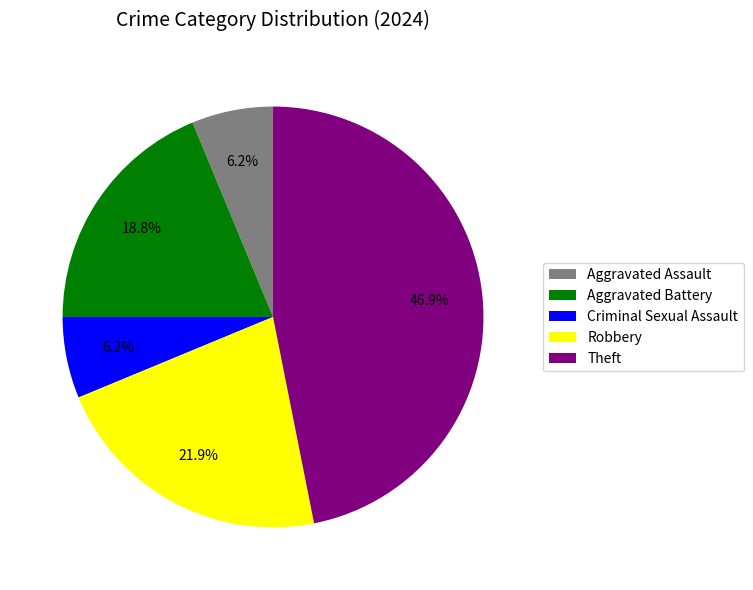

To the nearest percent, what is the combined percentage of Aggravated Battery and Theft?

66%